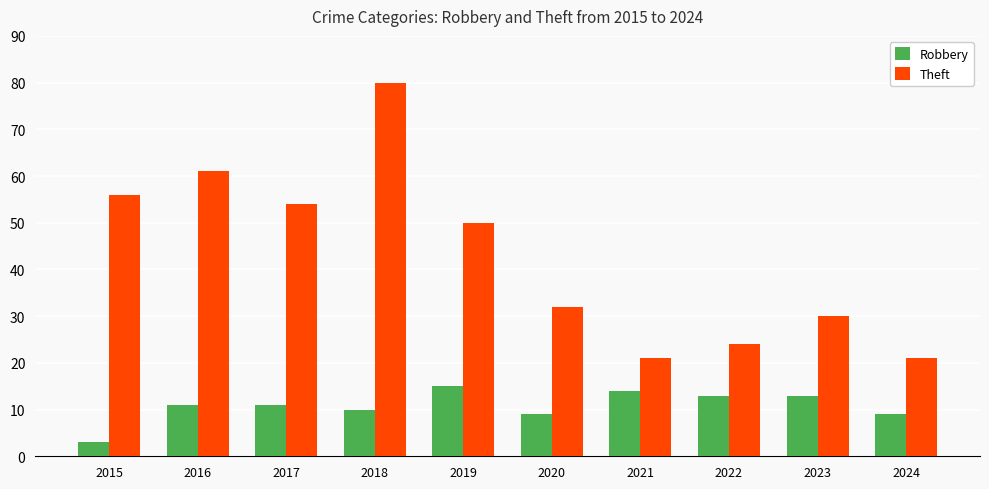

Rank the series at 2024 from lowest to highest value.

Robbery, Theft